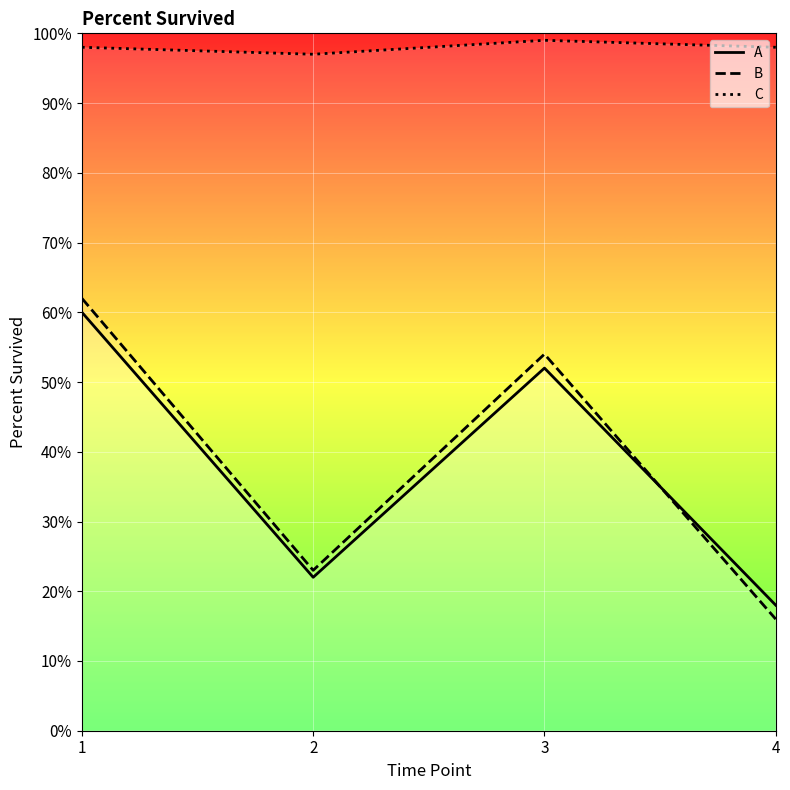

True or false: C and A intersect in this chart.

False